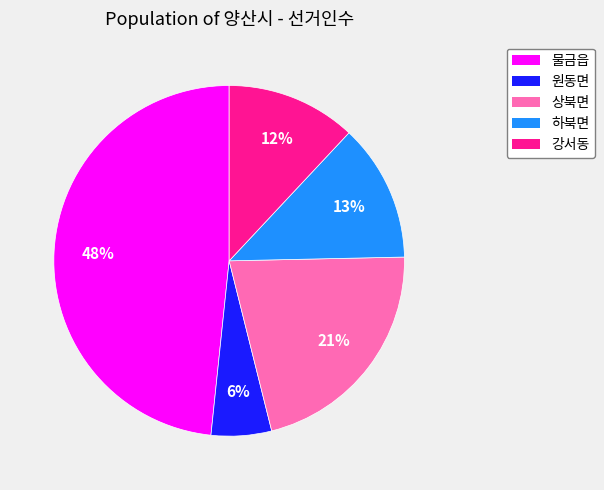

To the nearest percent, what is the difference between the 하북면 and 강서동 slice percentages?

1%